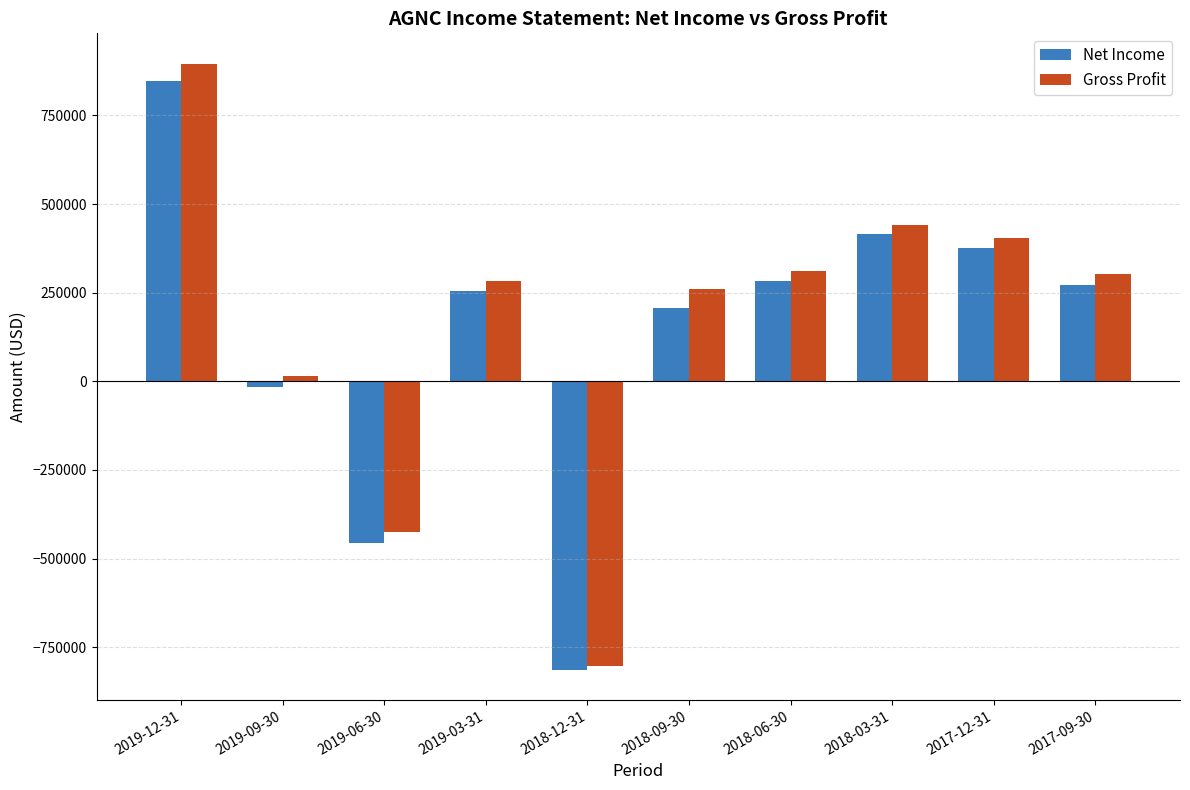

At which label is Net Income closest to 17000?

2019-09-30